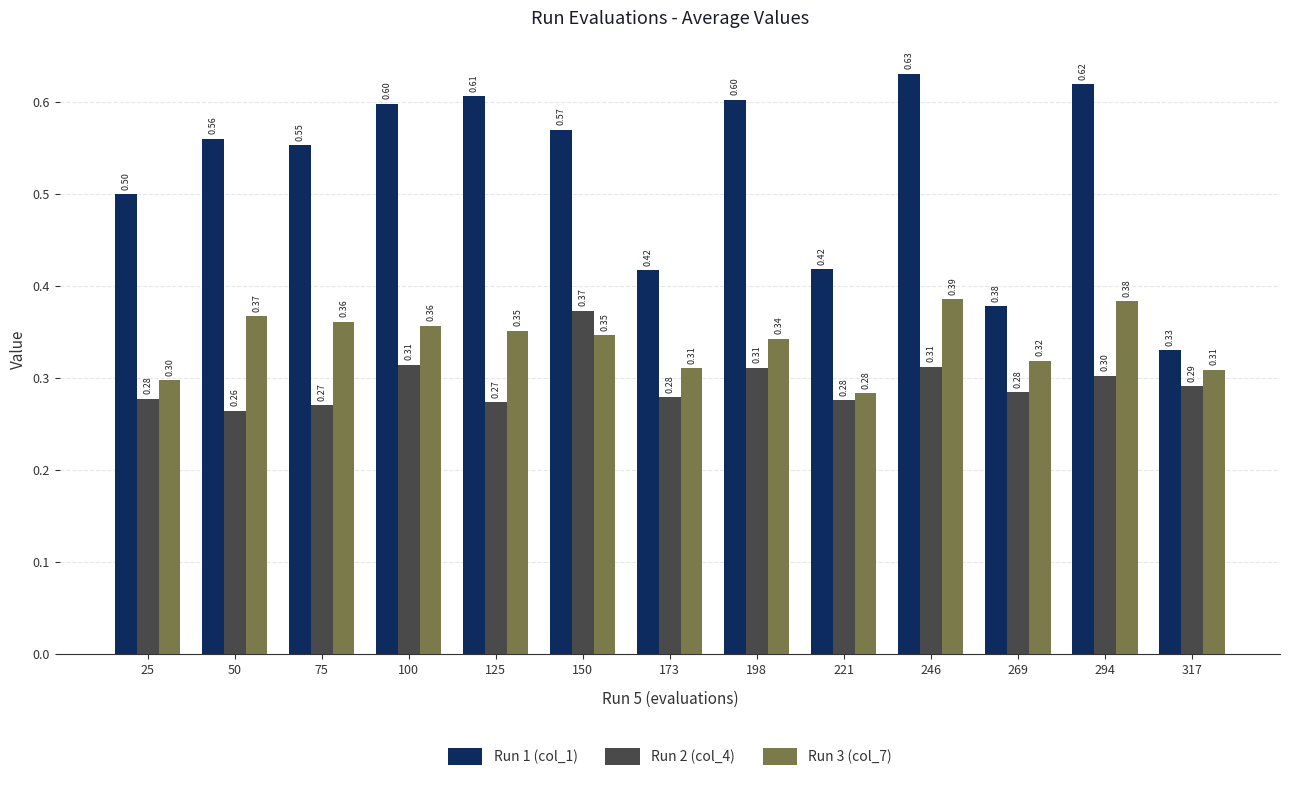

How many Run 2 (col_4) values are between 0 and 1?

13